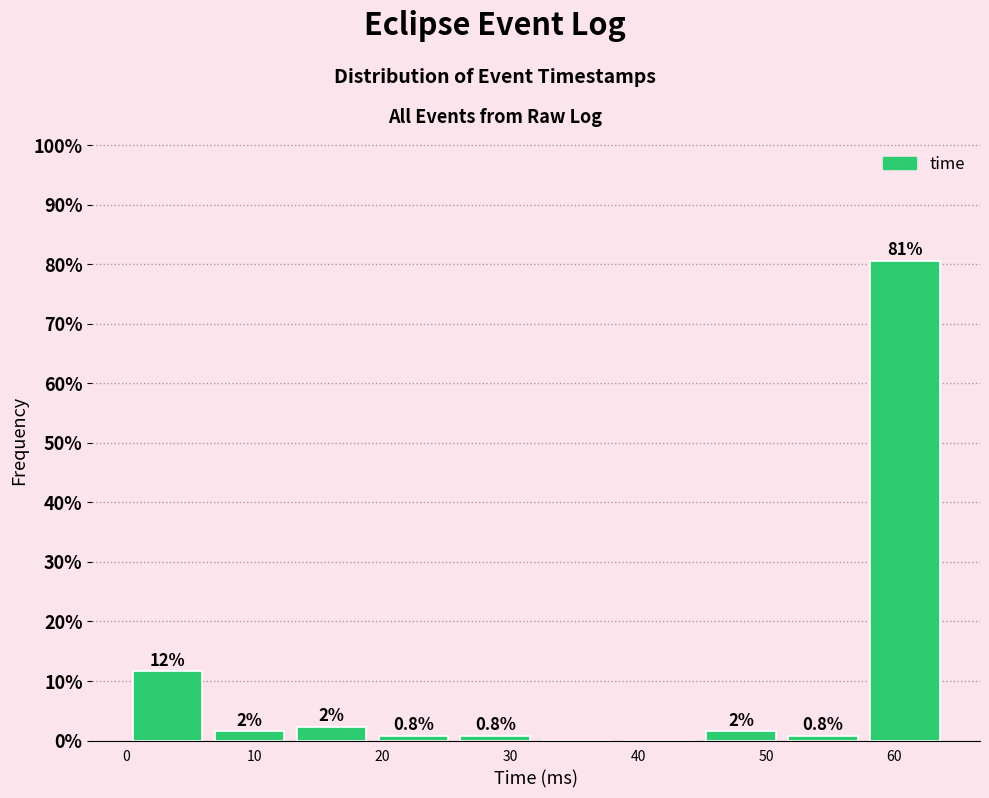

Over which range of the x-axis is the bar tallest?

58 to 64